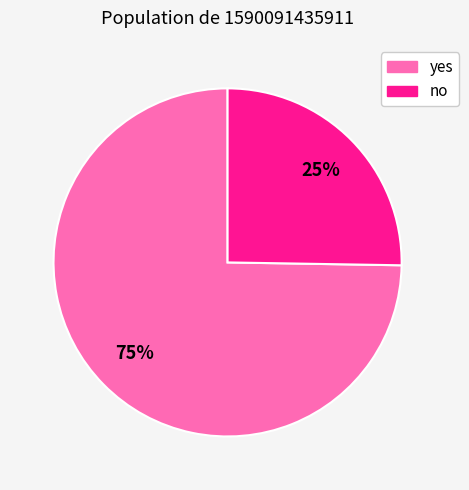

Is the sum of no and yes greater than half?

Yes